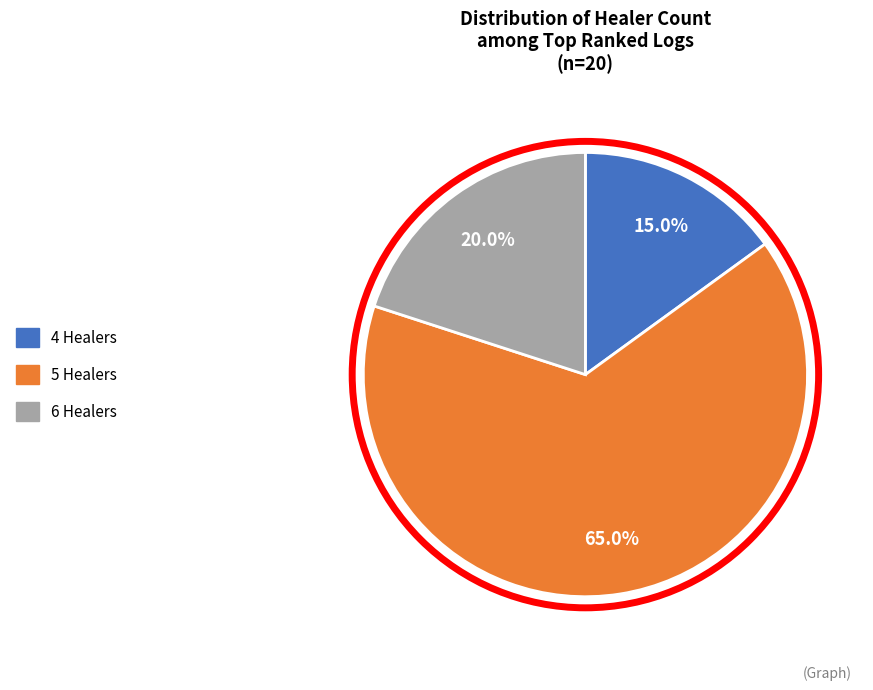

Does any single category account for the majority?

Yes